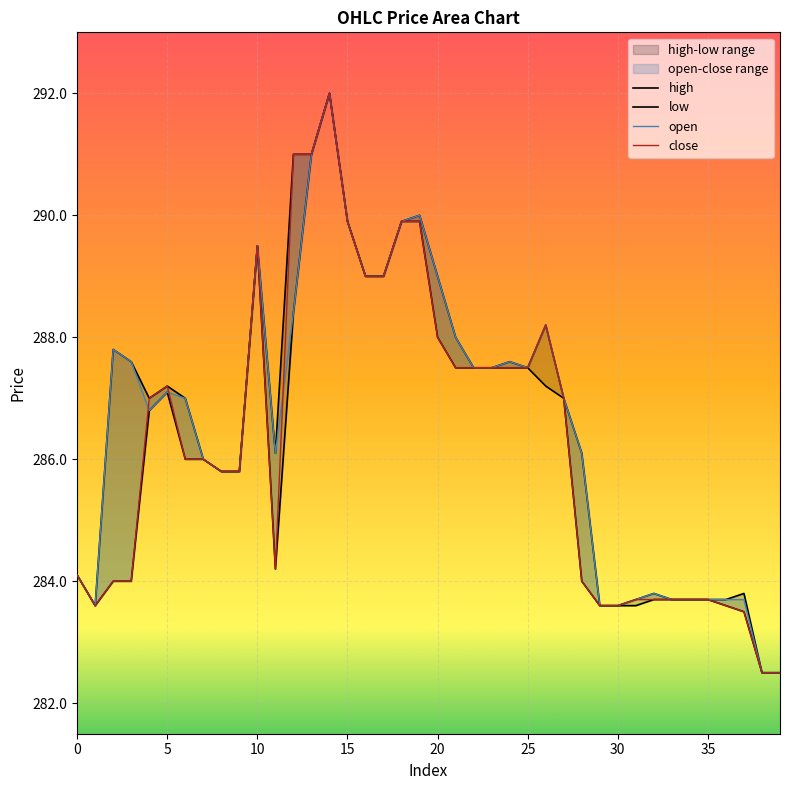

Rank the series by their maximum value, from lowest to highest.

high, low, open, close